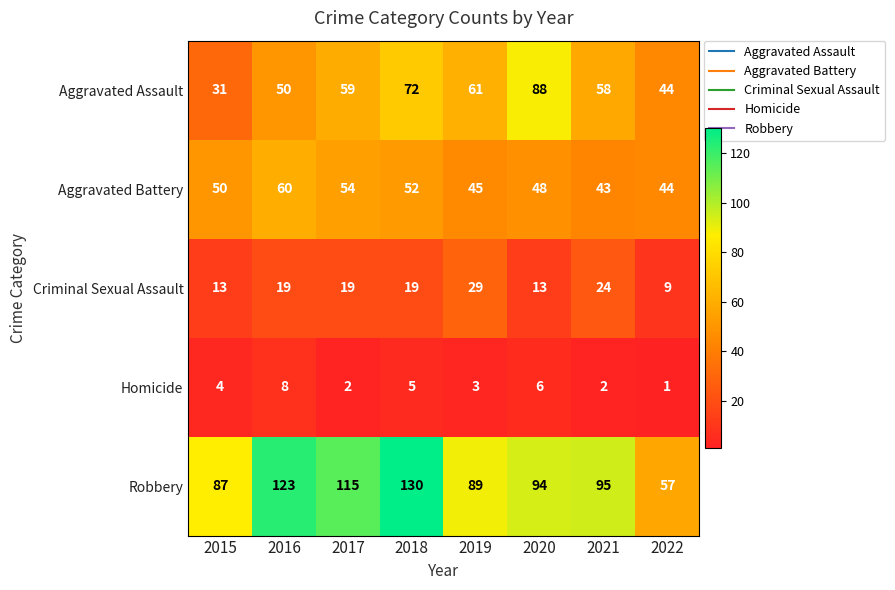

What is the difference between the second highest and minimum values in the Robbery series?

66